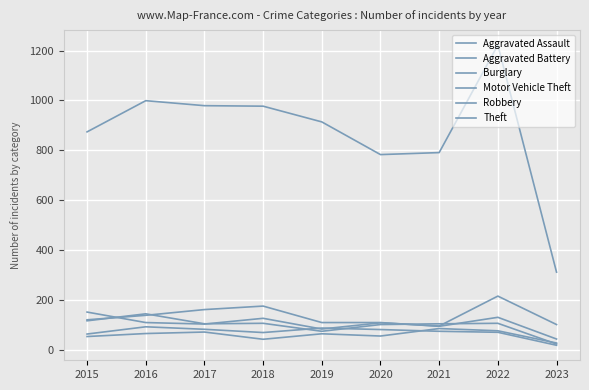

Does the chart have visible grid lines?

Yes